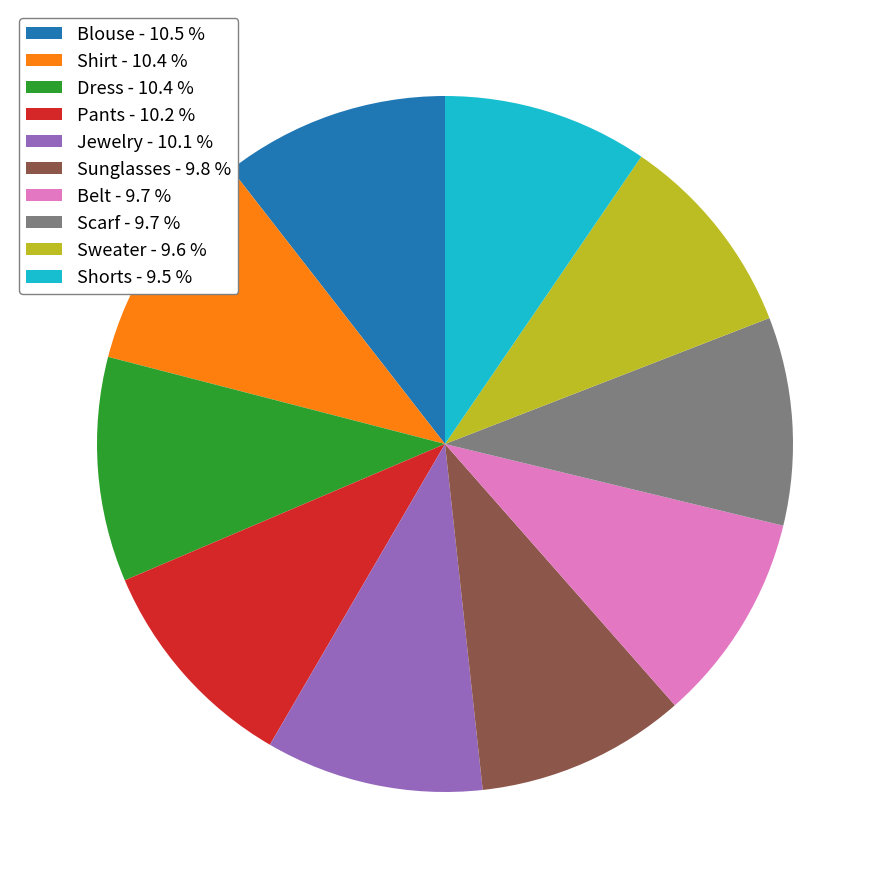

Do Pants - 10.2 % and Sweater - 9.6 % together represent more than half of the pie?

No